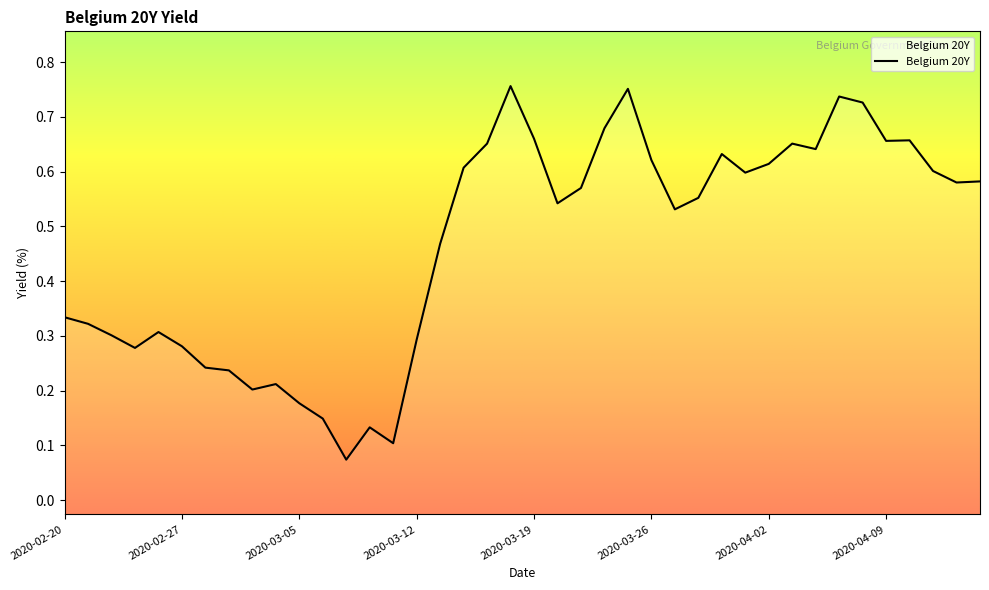

Does the chart display data point markers on the line(s)?

No